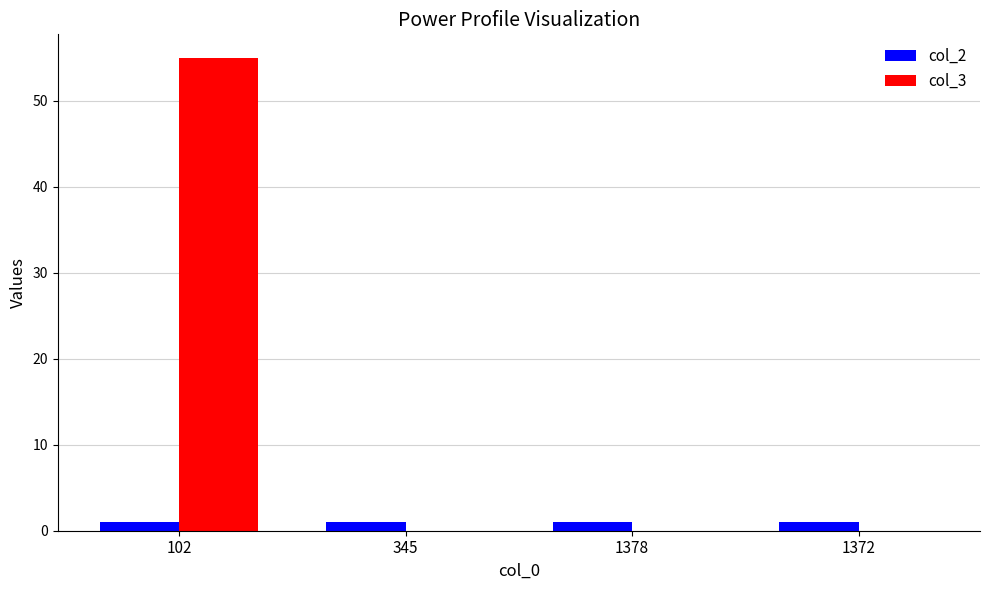

Are the bars horizontal?

No